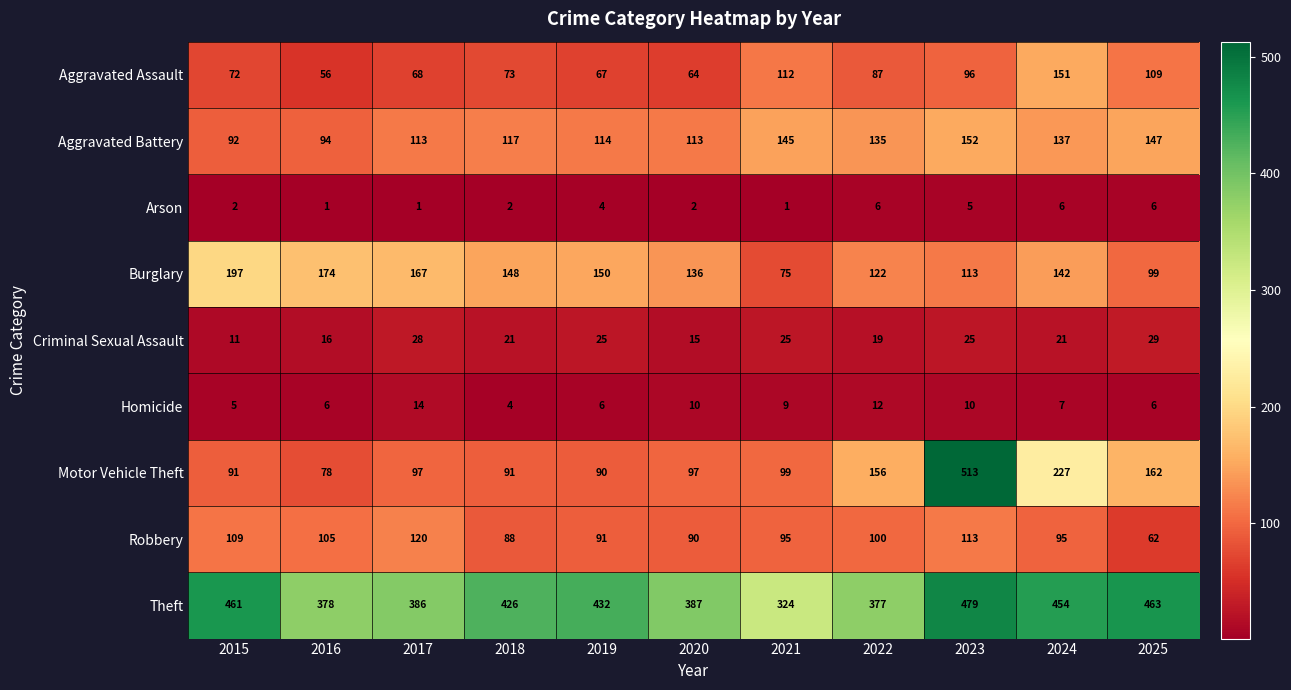

Which series has the largest total across all categories?

Theft